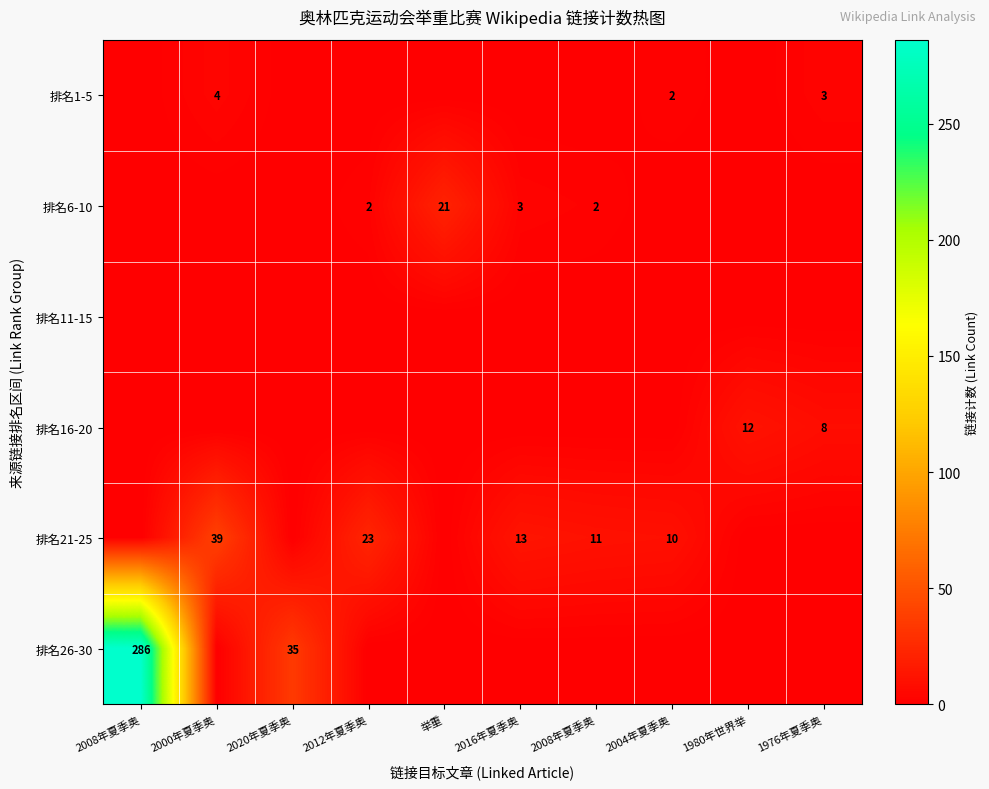

At how many categories does at least one series exceed 117?

1